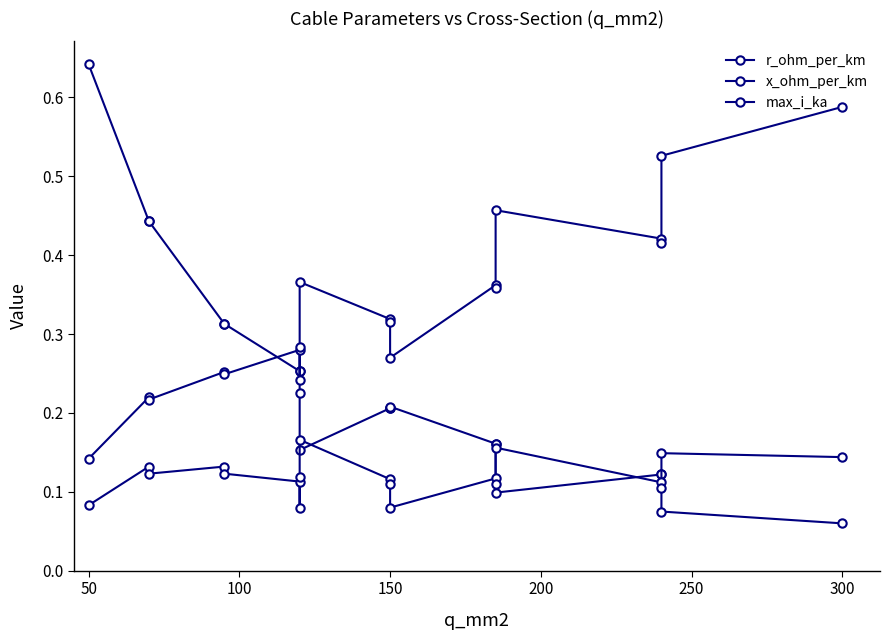

How many intersections are there between max_i_ka and r_ohm_per_km?

1